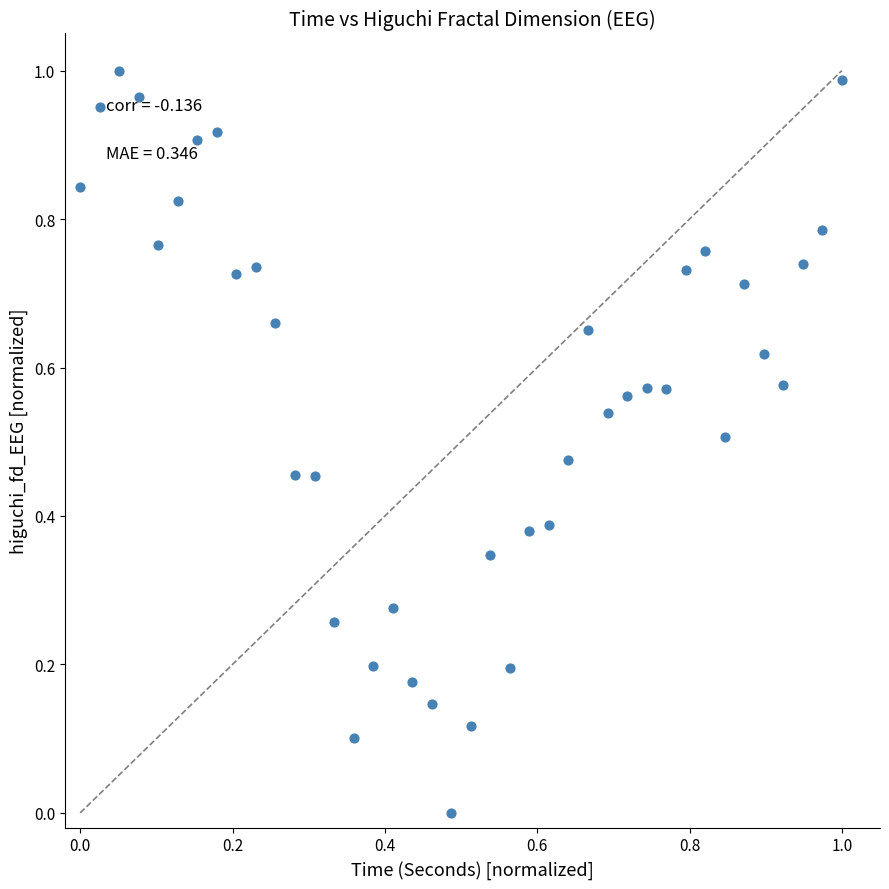

How many data points are displayed?

40